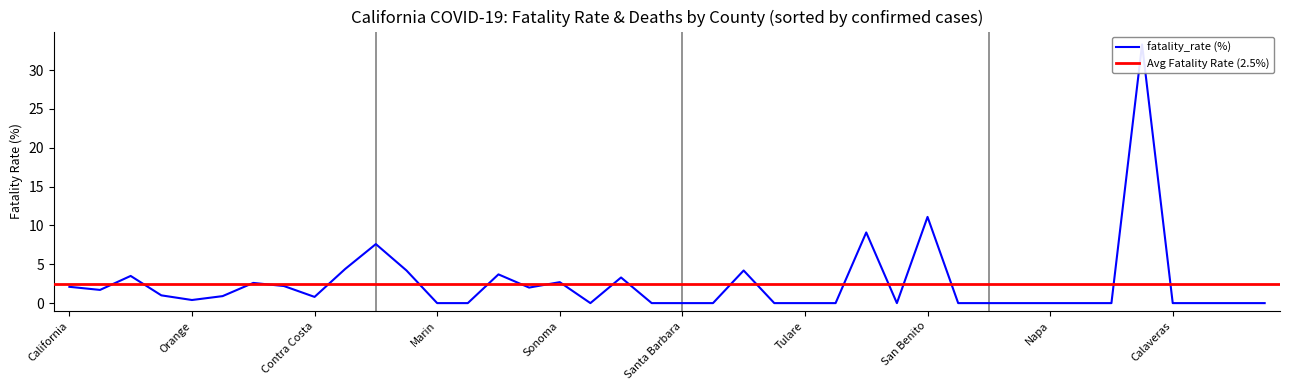

The value at San Mateo is 2.6. True or false?

True